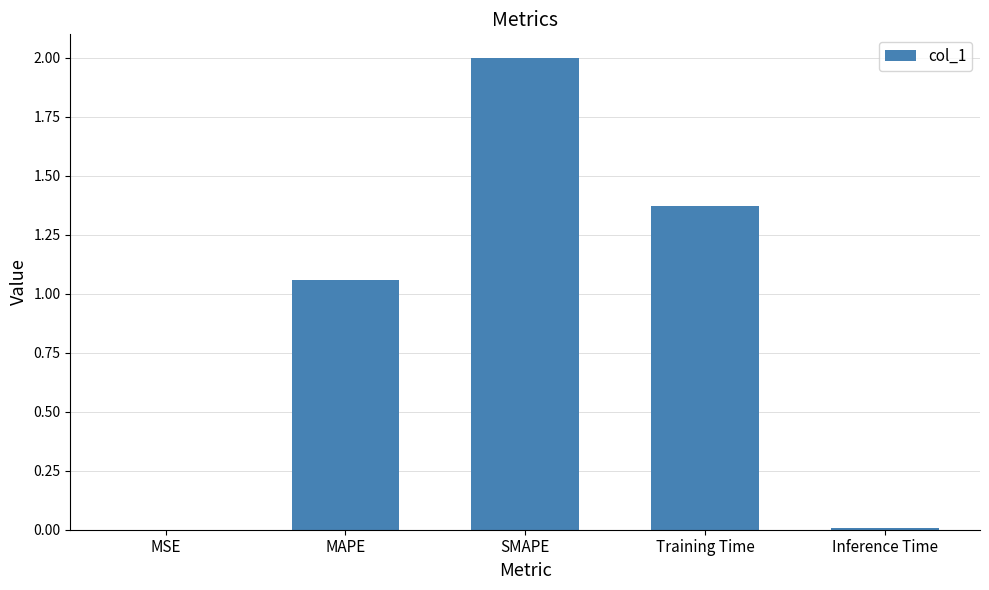

Where does the data first go above 1?

MAPE